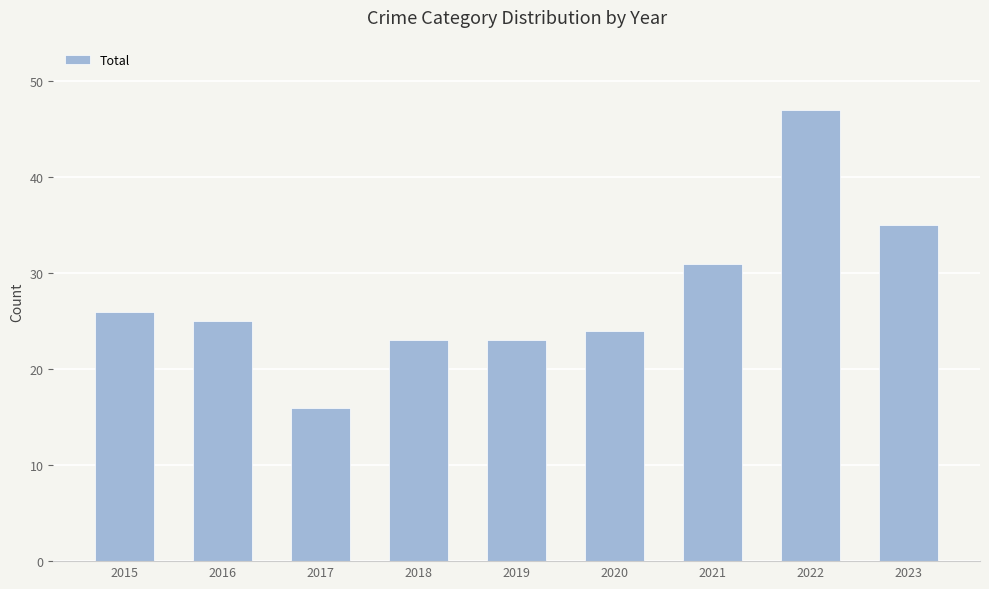

Reading left to right, list all the values displayed in this chart.

26	25	16	23	23	24	31	47	35